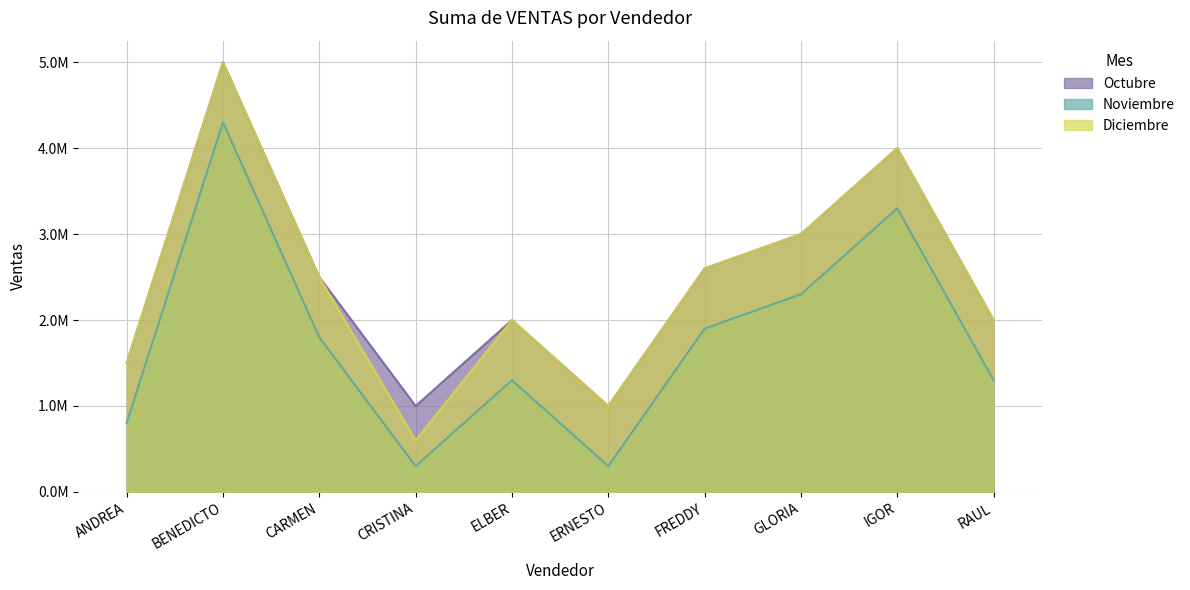

Where is Octubre nearest to the value 3000000?

GLORIA